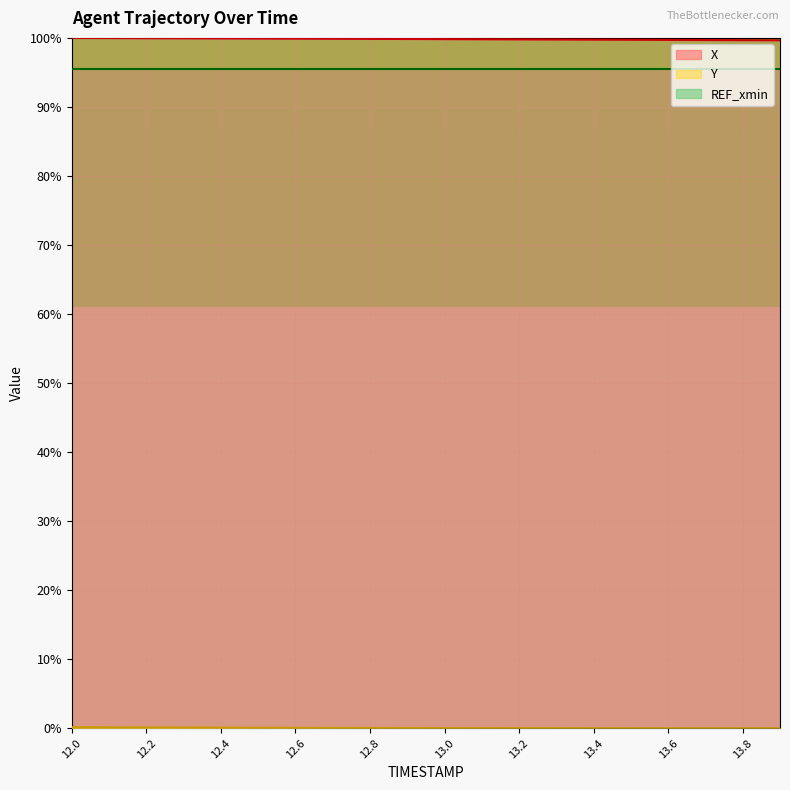

List the labels in order of Y value, largest first.

12.0, 12.1, 12.2, 12.3, 12.4, 12.5, 12.6, 12.7, 12.8, 12.9, 13.0, 13.1, 13.2, 13.3, 13.4, 13.5, 13.9, 13.6, 13.8, 13.7